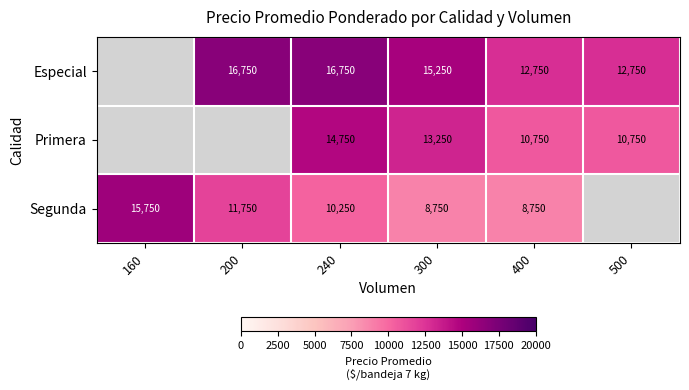

True or false: Segunda has a value of 15132.8 at 300.

False